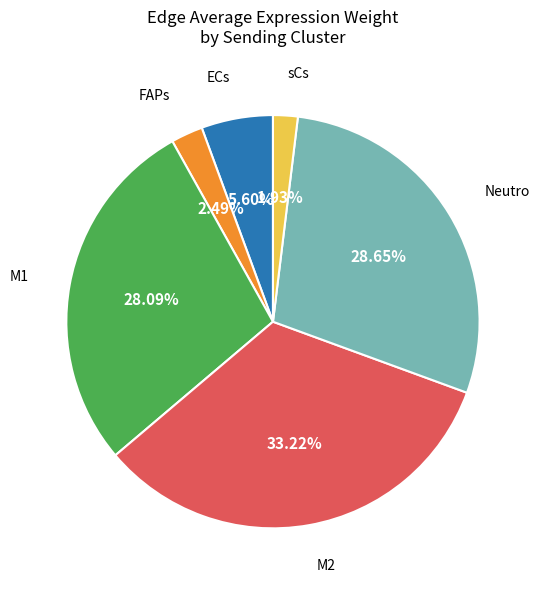

Is there any slice that represents more than half of the pie?

No